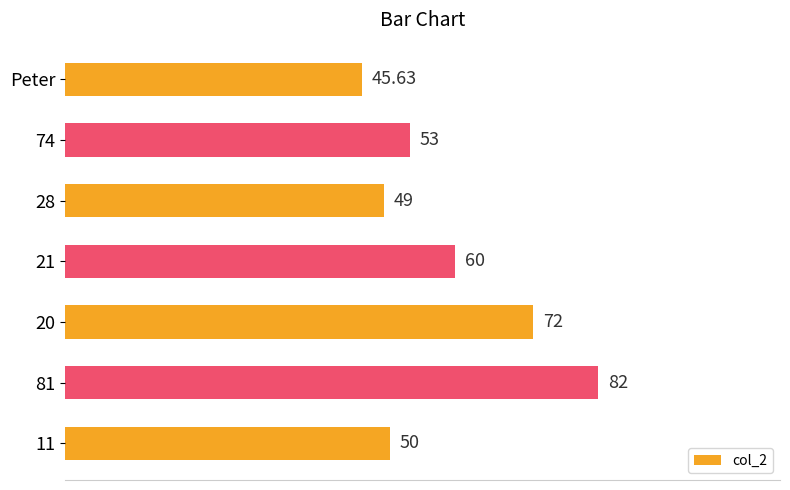

What is the change in value from 81 to 74?

-29.0